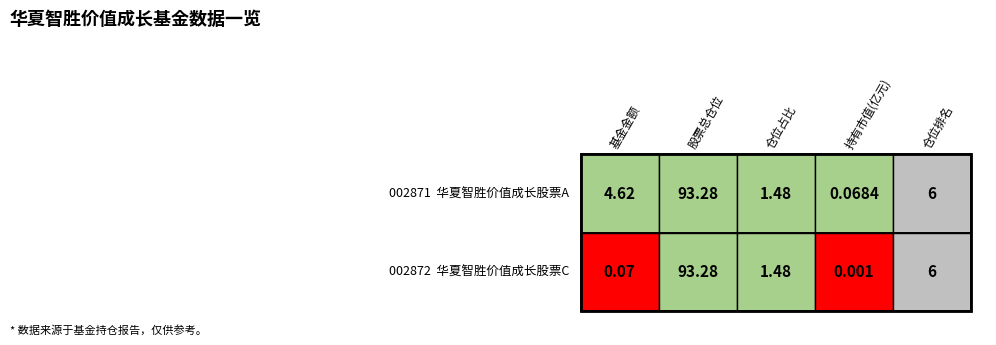

Reading left to right, extract all data points from this chart.

基金金额: 4.6	0.1
股票总仓位: 93.3	93.3
仓位占比: 1.5	1.5
持有市值(亿元): 0.1	0.0
仓位排名: 6.0	6.0